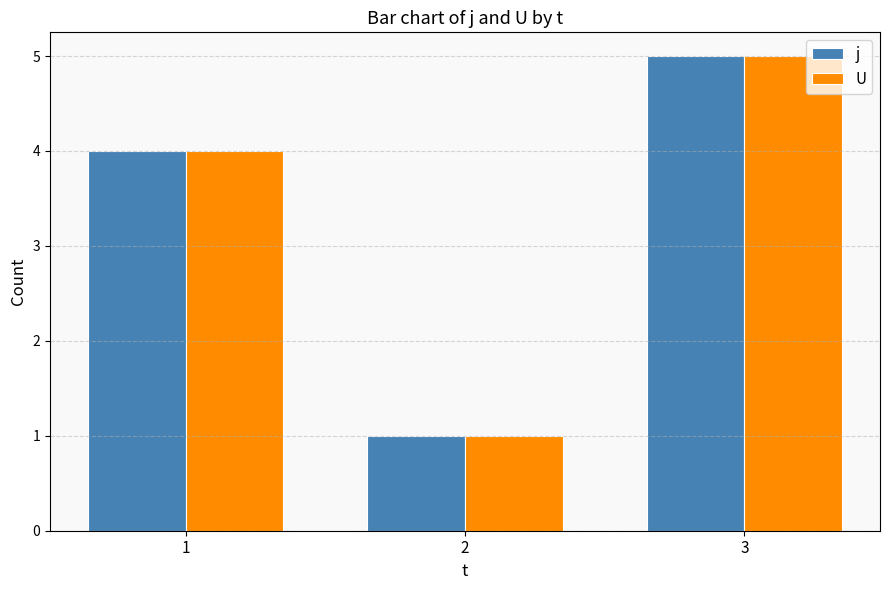

How many distinct data groups are displayed?

2